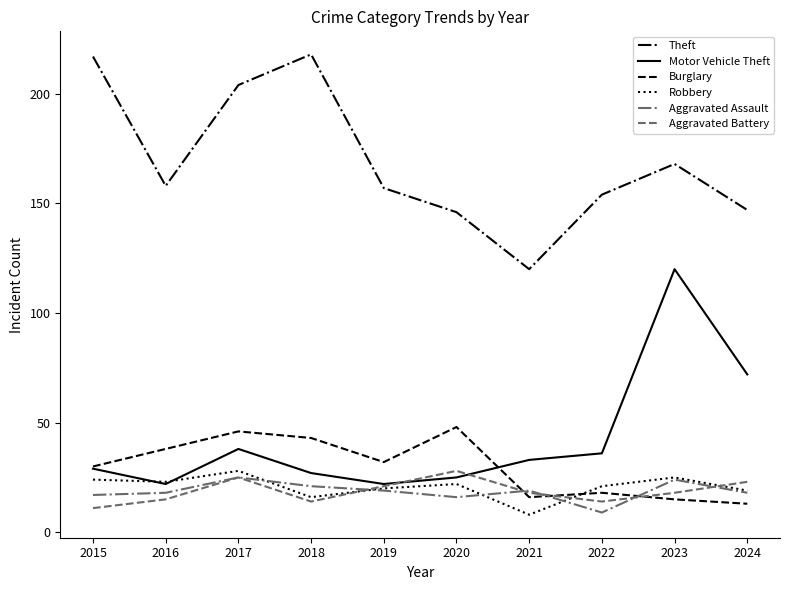

The Aggravated Assault series shows 19 at 2019. True or false?

True